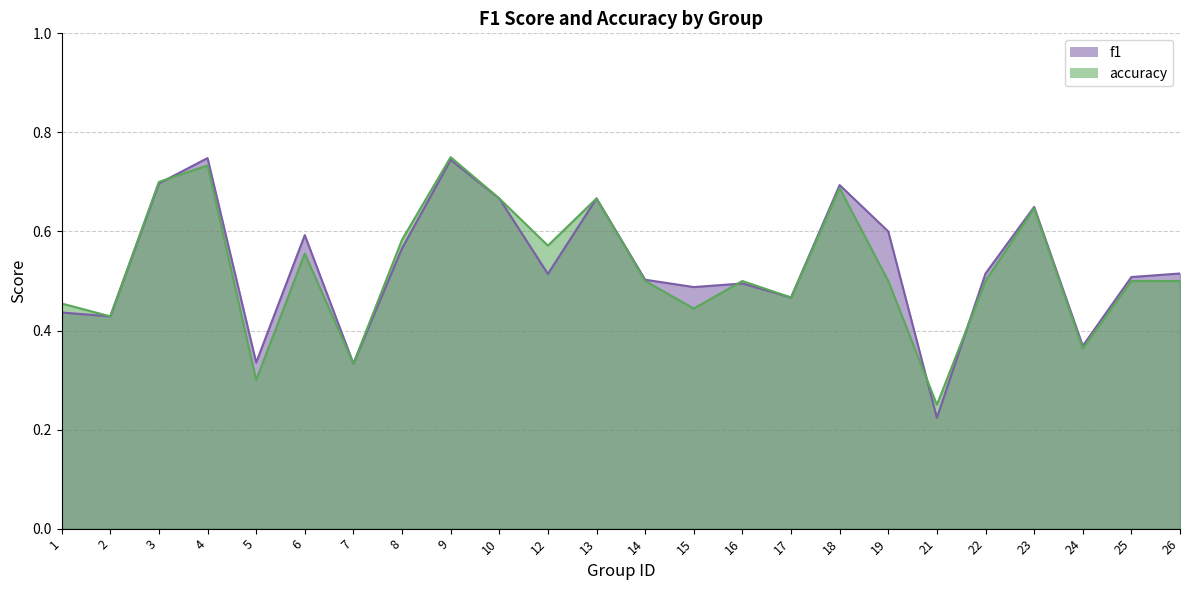

Which series has the largest total across all categories?

f1